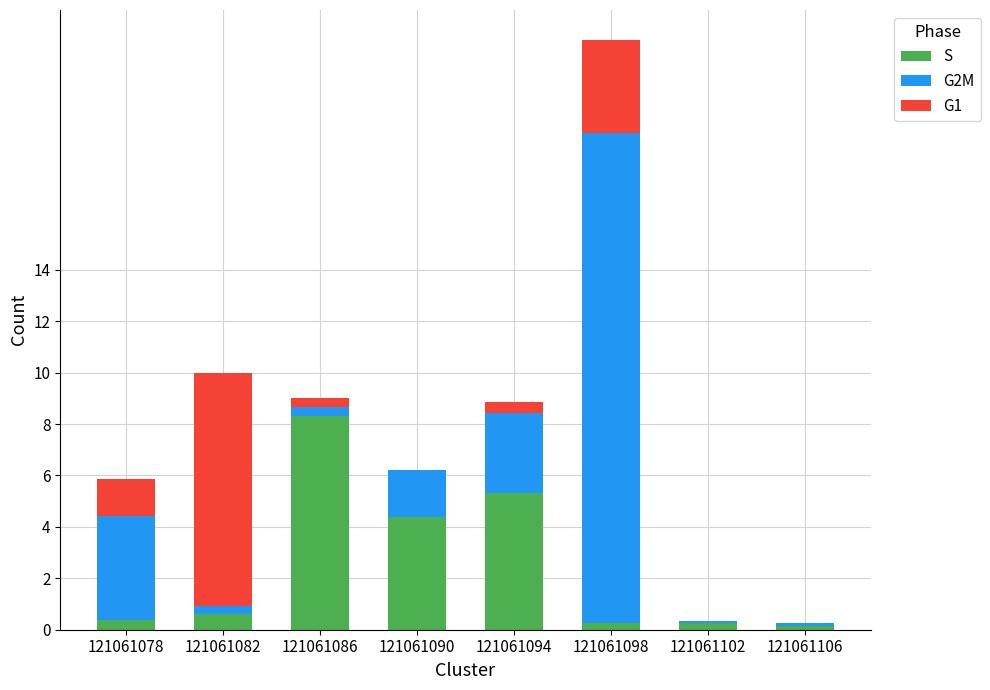

At which category is the sum across all series the highest?

121061098